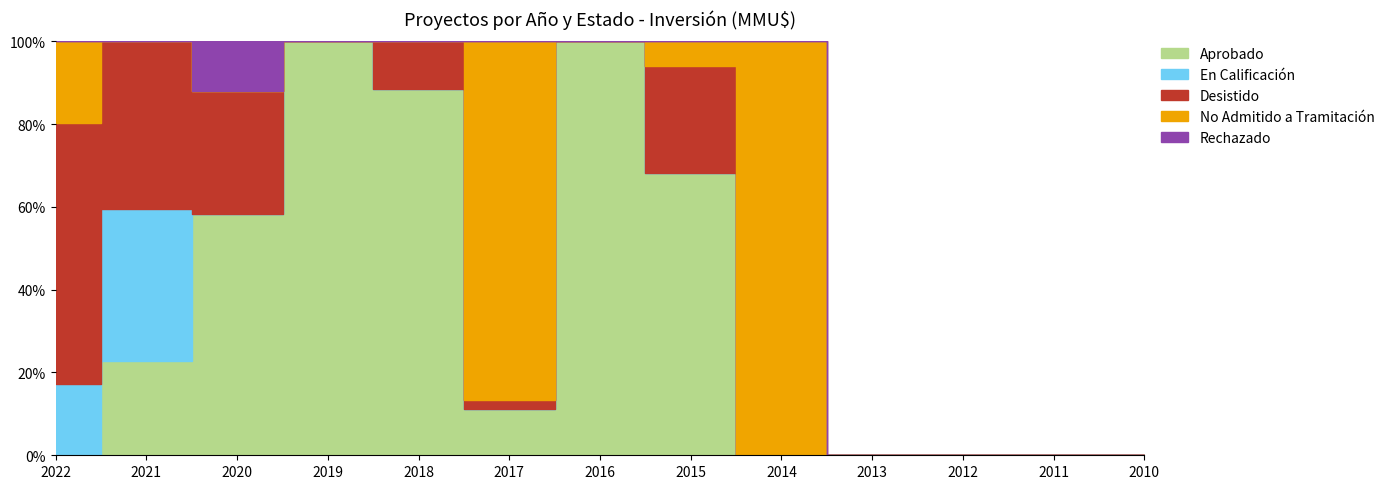

Rank the series by their maximum value, from lowest to highest.

Rechazado, En Calificación, Desistido, No Admitido a Tramitación, Aprobado